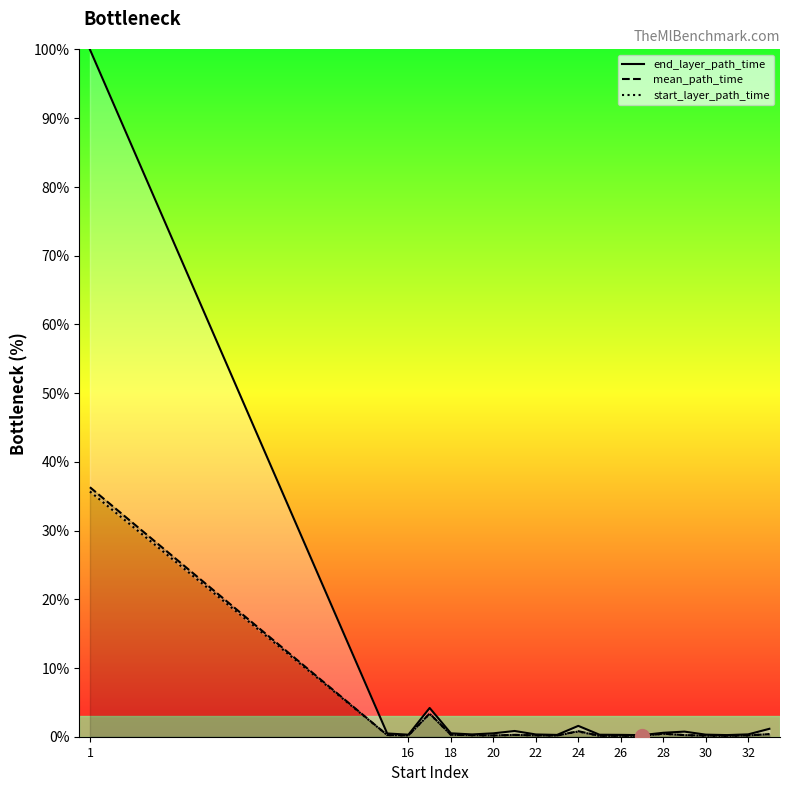

True or false: mean_path_time has a value of 0.1 at 17.

False